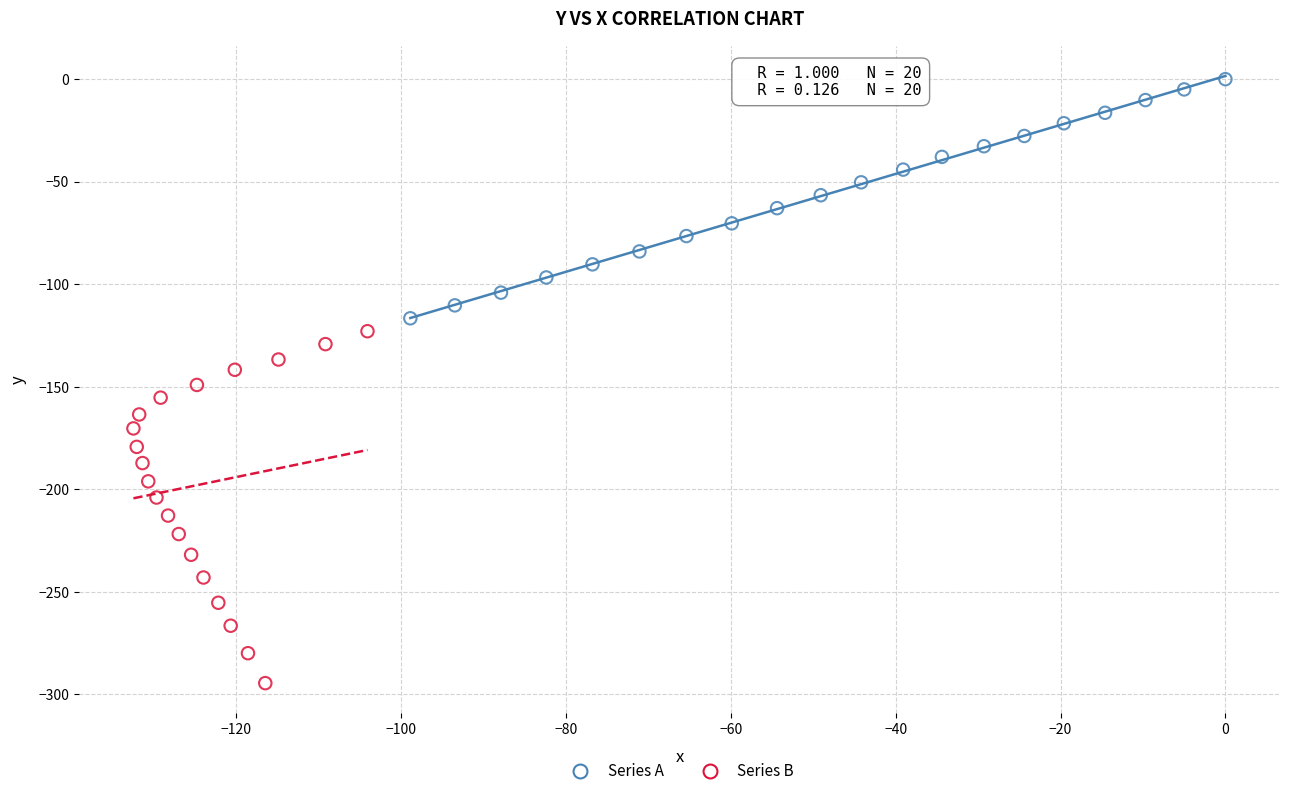

Which series has the largest Y range (max minus min)?

Series B